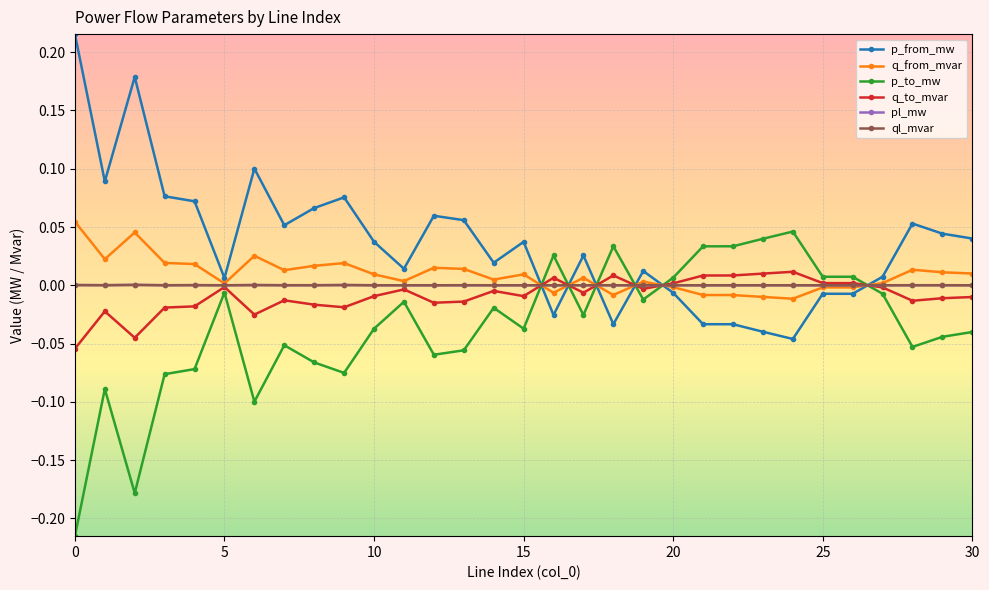

After their last crossing, which series has the higher values: p_from_mw or q_to_mvar?

p_from_mw